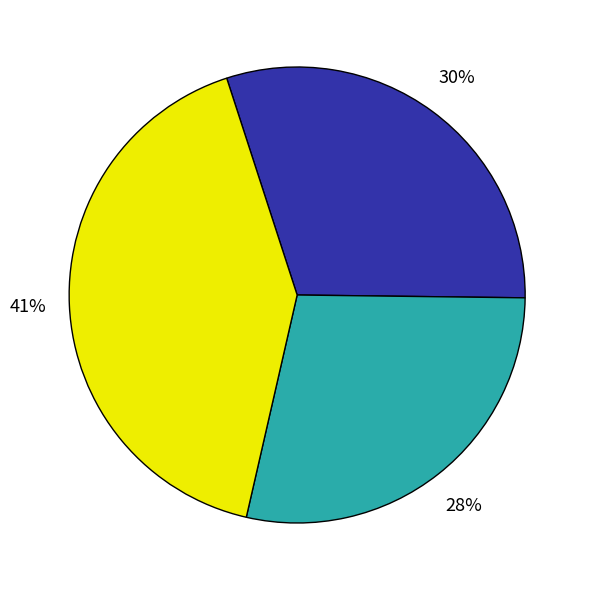

Does any single category account for the majority?

No